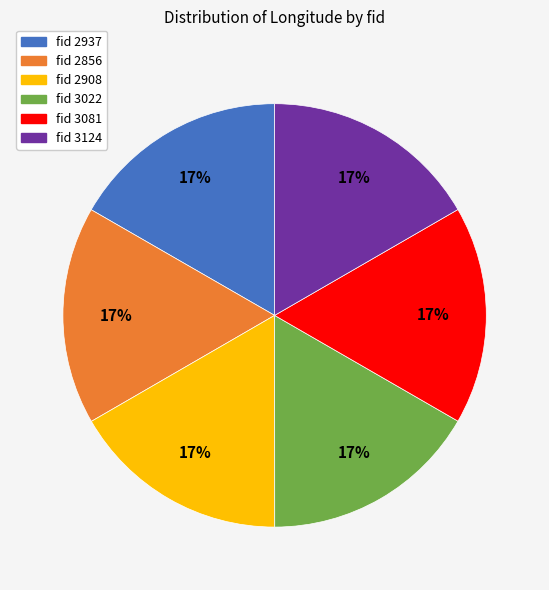

To the nearest percent, what is the average slice percentage?

17%